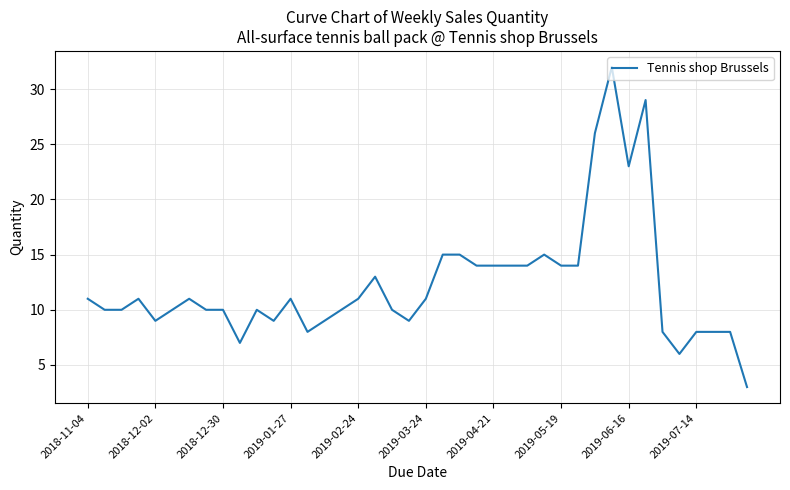

What is the greatest value displayed?

32